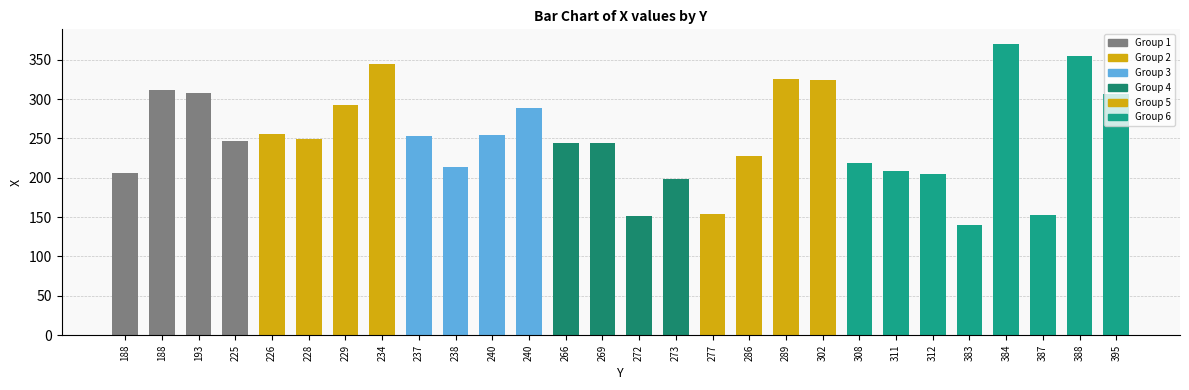

Is it true that the value at 388 is 354?

True